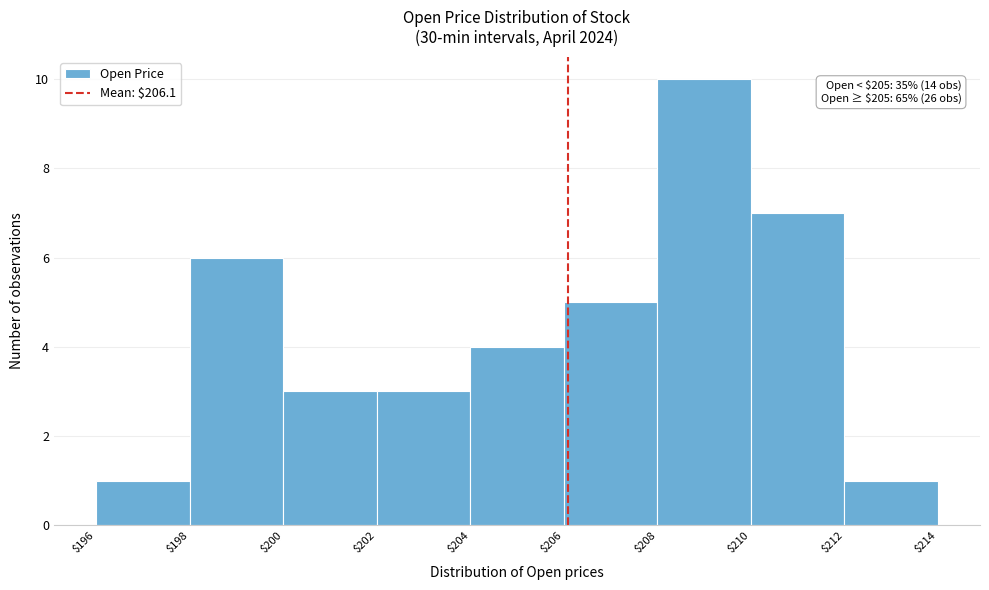

Over which range of the x-axis is the bar tallest?

$208 to $210